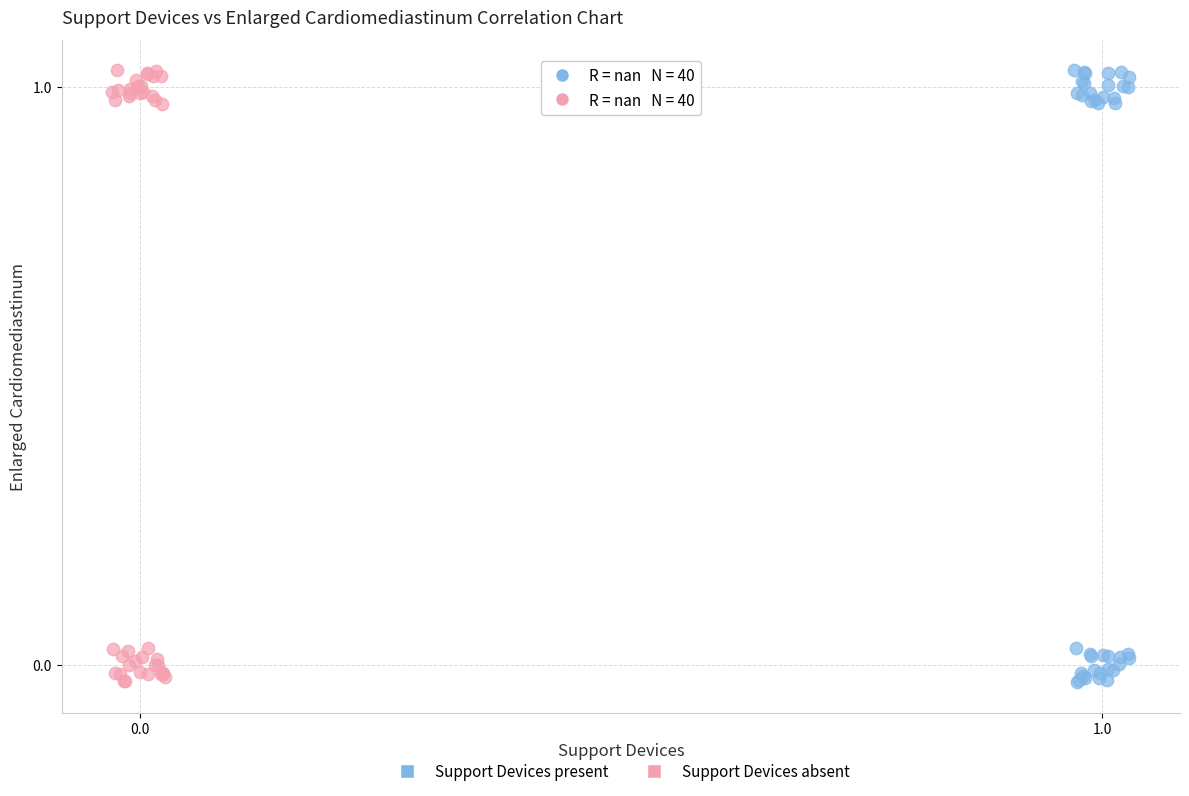

What are all the series names shown in the legend?

Support Devices present, Support Devices absent